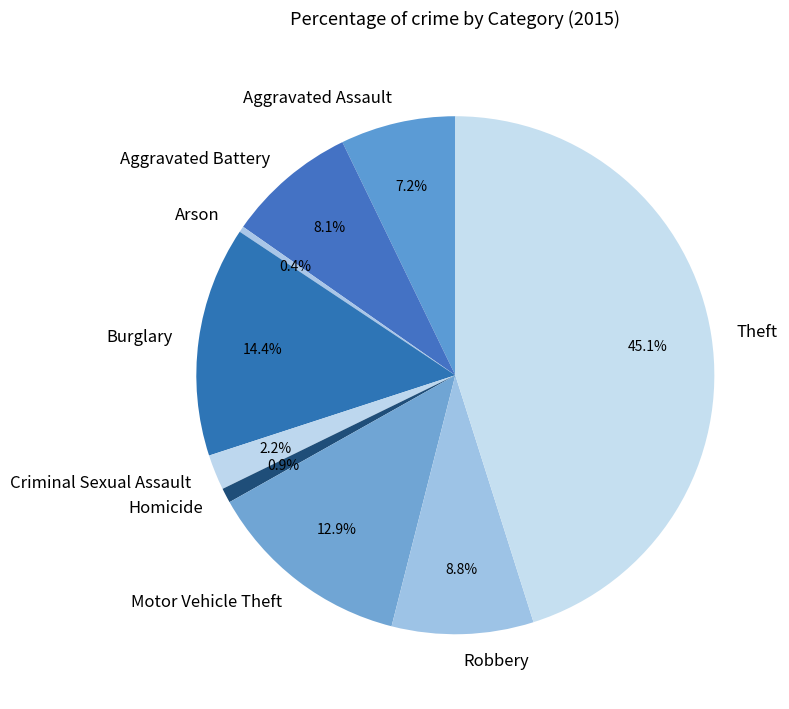

To the nearest percent, what is the average slice percentage?

11%